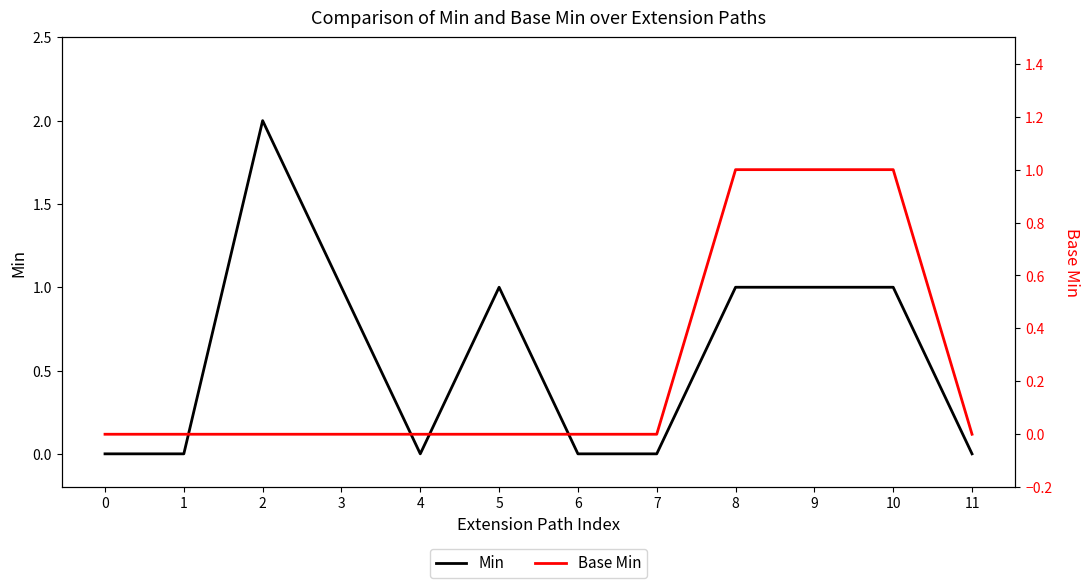

Where is the first local maximum for Min?

2